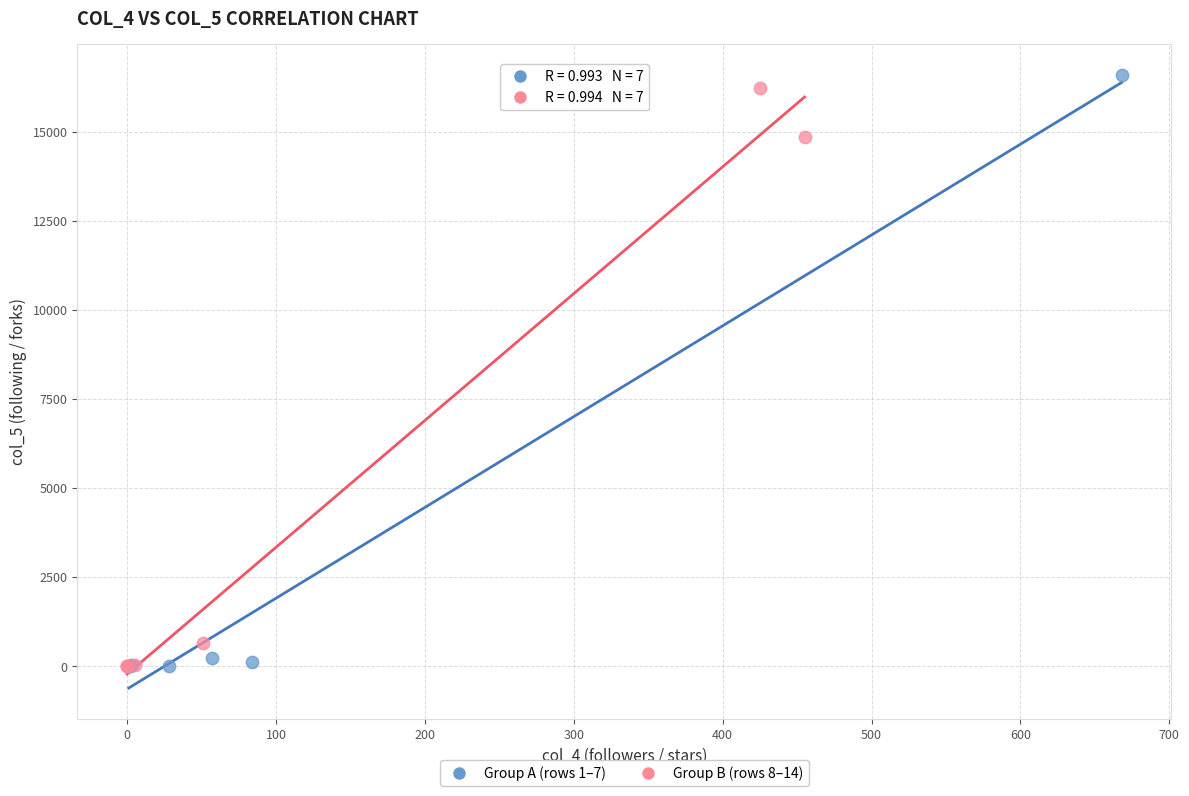

What are all the series names shown in the legend?

Group A (rows 1–7), Group B (rows 8–14)